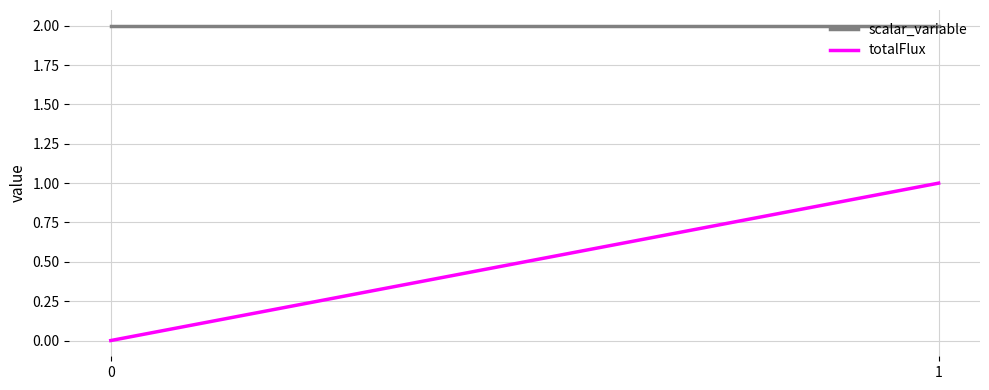

What is the sum of all scalar_variable values?

4